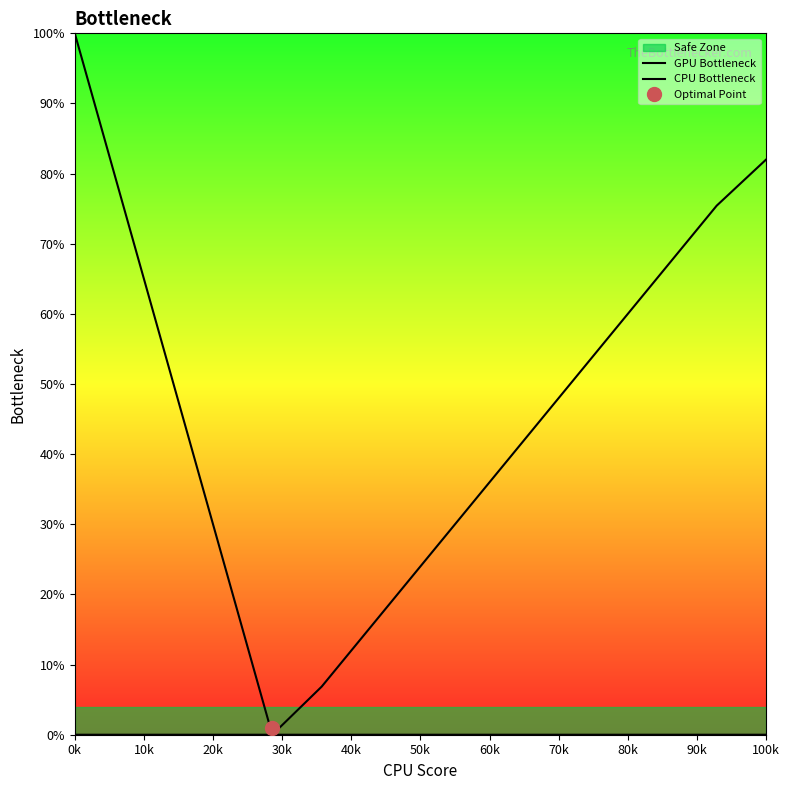

Does the chart have visible grid lines?

No